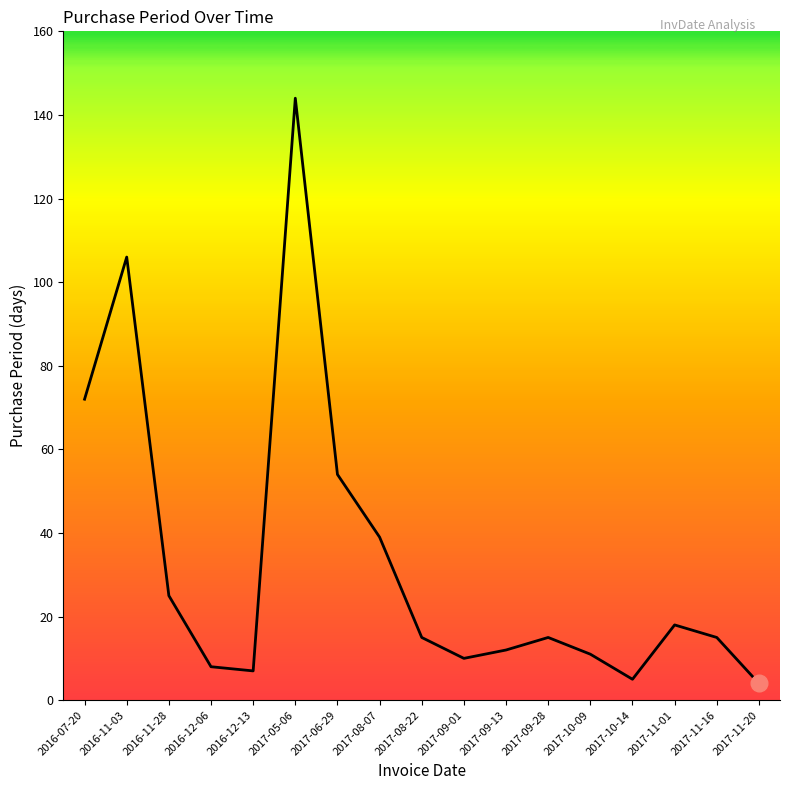

Does the chart have visible grid lines?

No